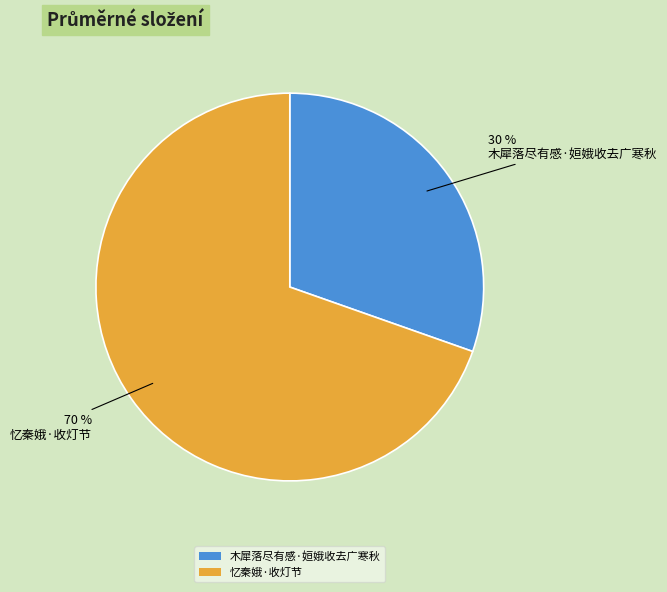

What percentage is the 木犀落尽有感·姮娥收去广寒秋 slice, to the nearest percent?

30%